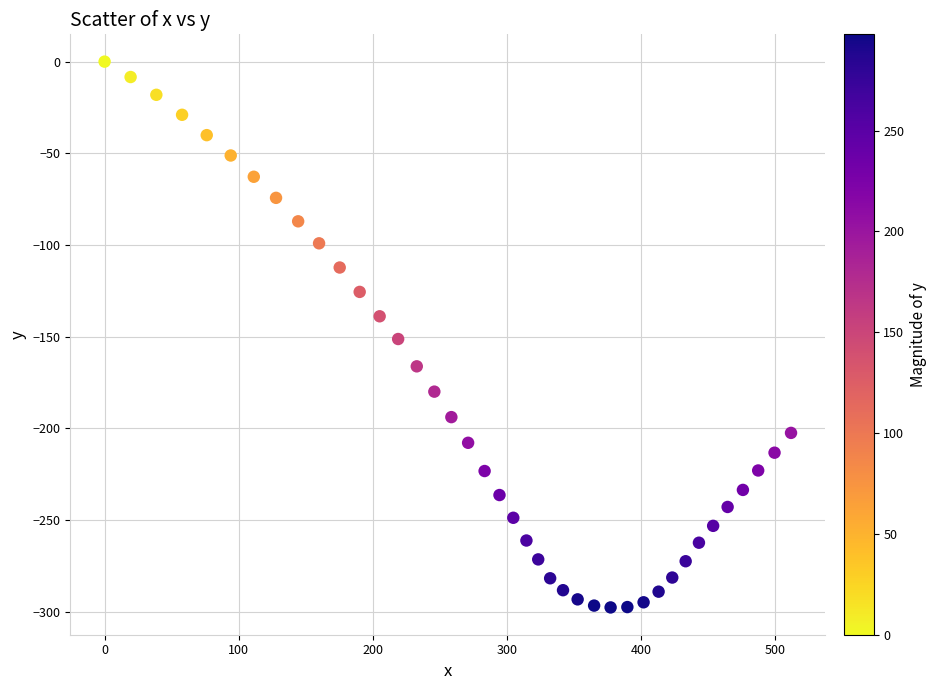

What is the range of X values (max minus min)?

512.1